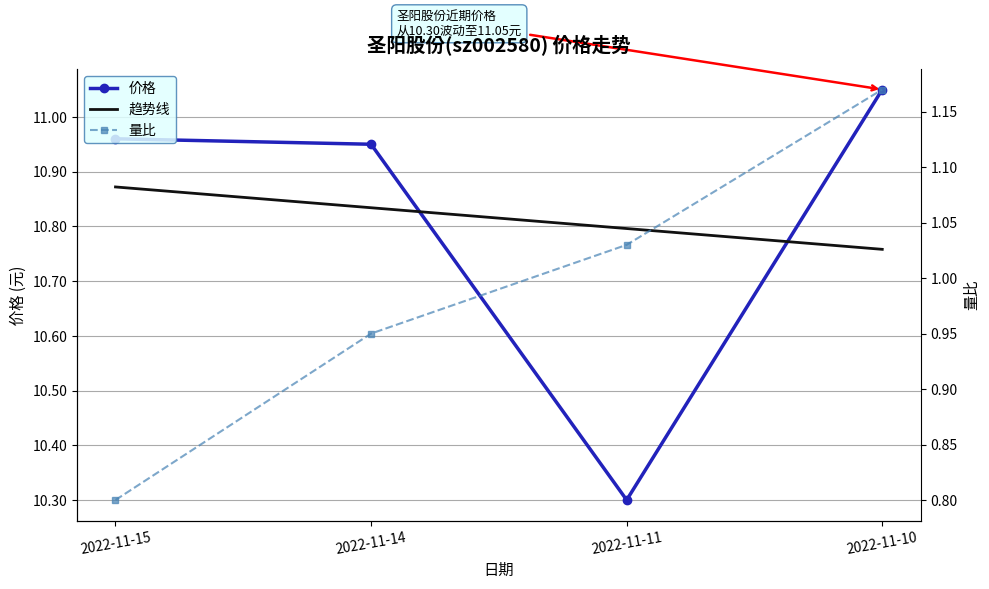

Where is the first local minimum for 价格?

2022-11-11